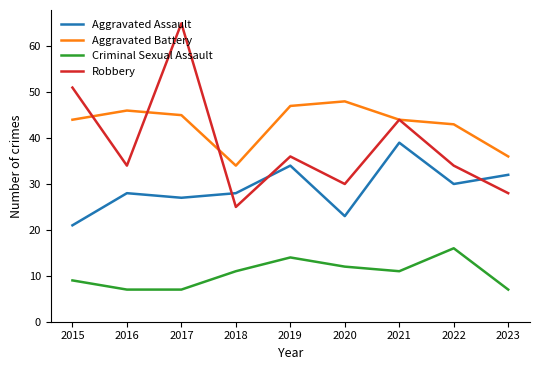

True or false: Criminal Sexual Assault and Aggravated Battery intersect in this chart.

False